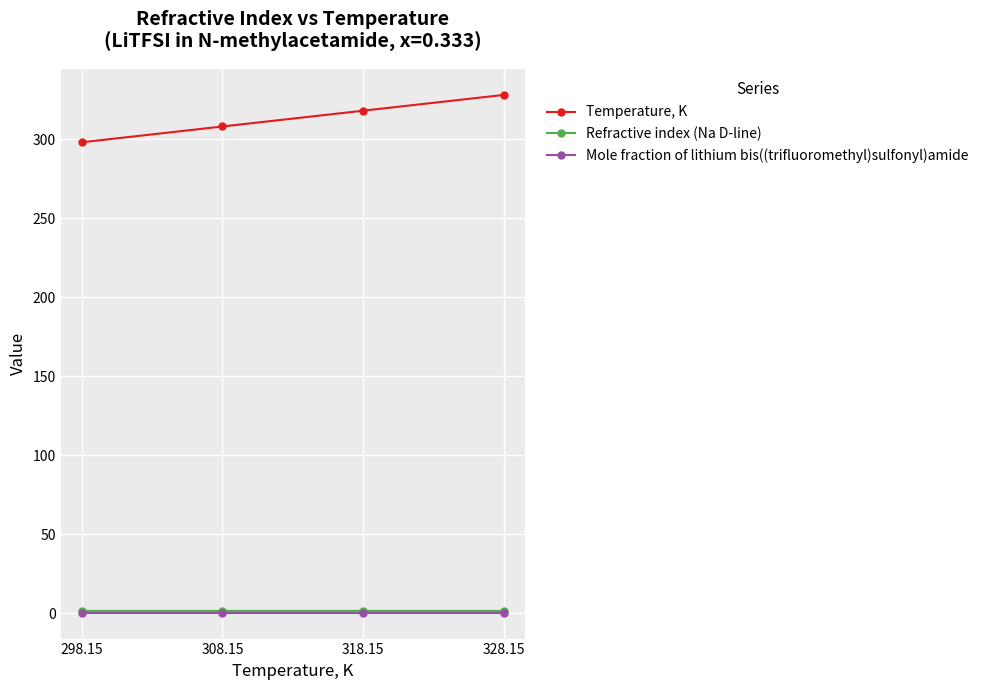

Is it true that Refractive index (Na D-line) equals 1.5 at 318.15?

True